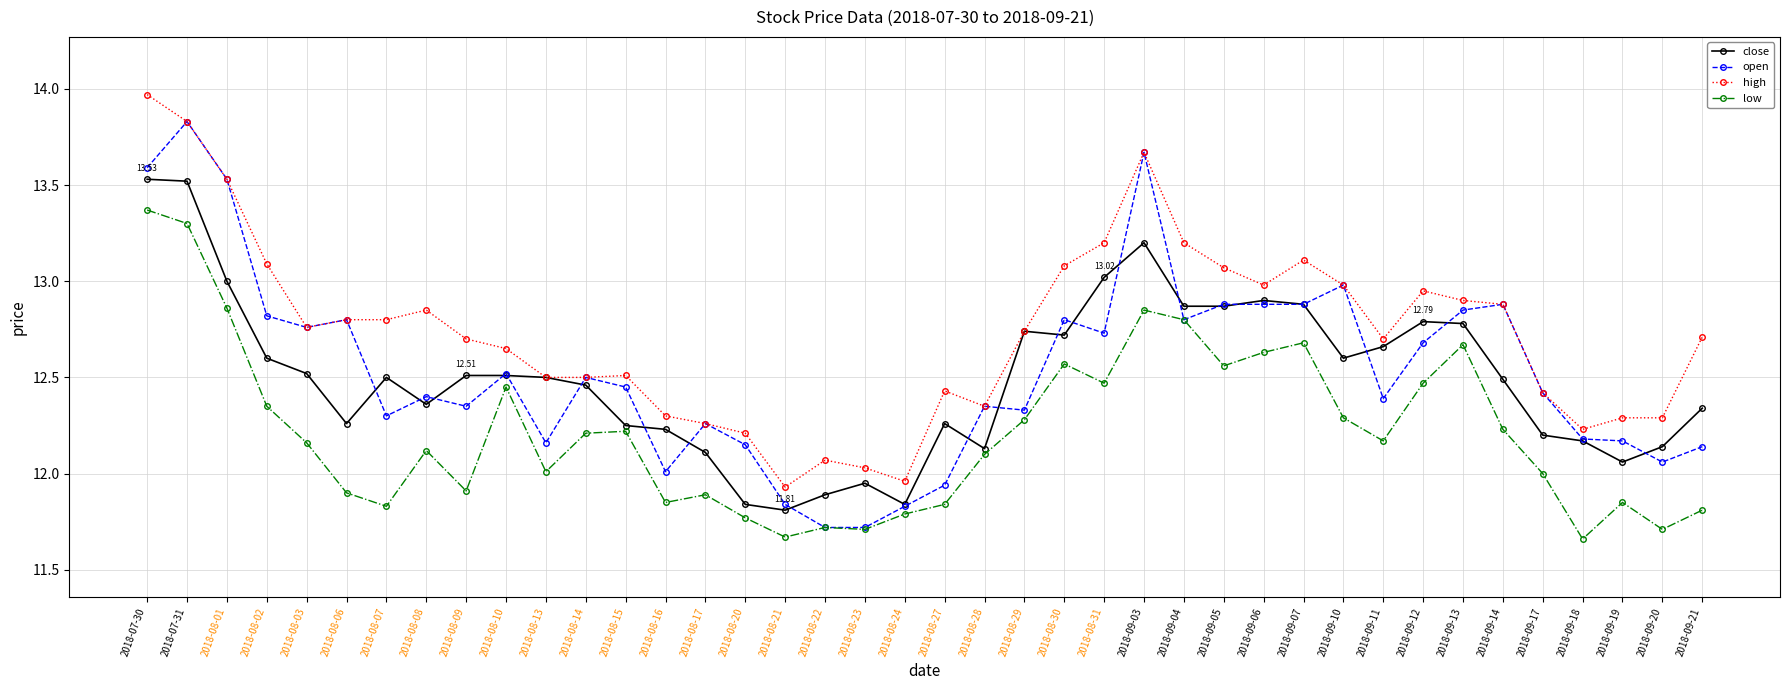

Which series has the largest total across all categories?

high